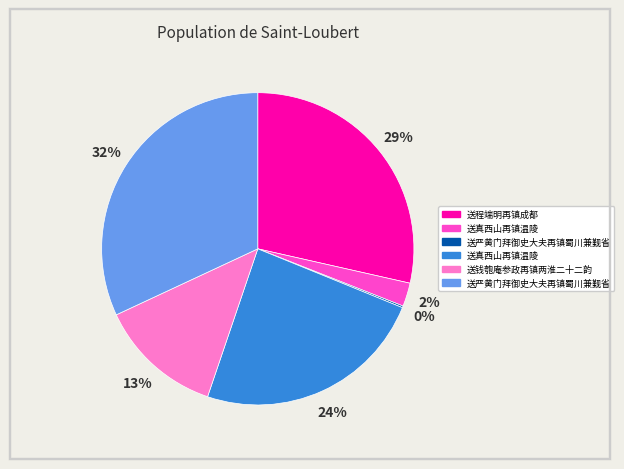

Is there a majority slice in this chart?

No